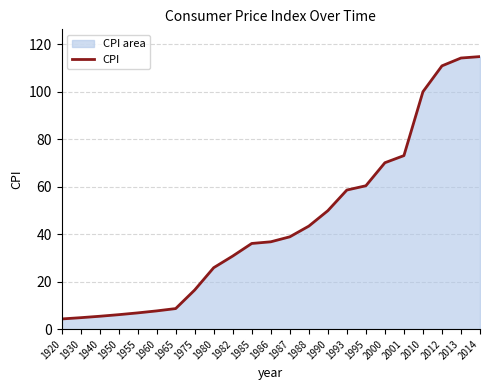

What is the average value?

44.5